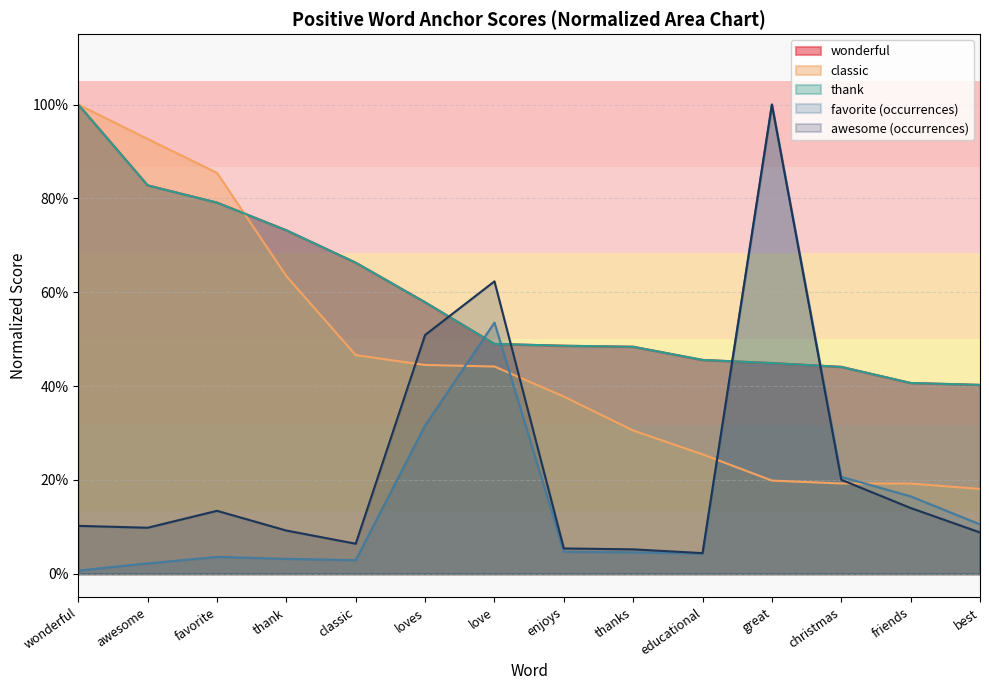

Reading left to right, list all the values displayed in this chart.

wonderful: 1.0	0.8	0.8	0.7	0.7	0.6	0.5	0.5	0.5	0.5	0.4	0.4	0.4	0.4
awesome: 0.1	0.1	0.1	0.1	0.1	0.5	0.6	0.1	0.1	0.0	1.0	0.2	0.1	0.1
favorite: 0.0	0.0	0.0	0.0	0.0	0.3	0.5	0.0	0.0	0.0	1.0	0.2	0.2	0.1
thank: 1.0	0.8	0.8	0.7	0.7	0.6	0.5	0.5	0.5	0.5	0.4	0.4	0.4	0.4
classic: 1.0	0.9	0.9	0.6	0.5	0.4	0.4	0.4	0.3	0.3	0.2	0.2	0.2	0.2